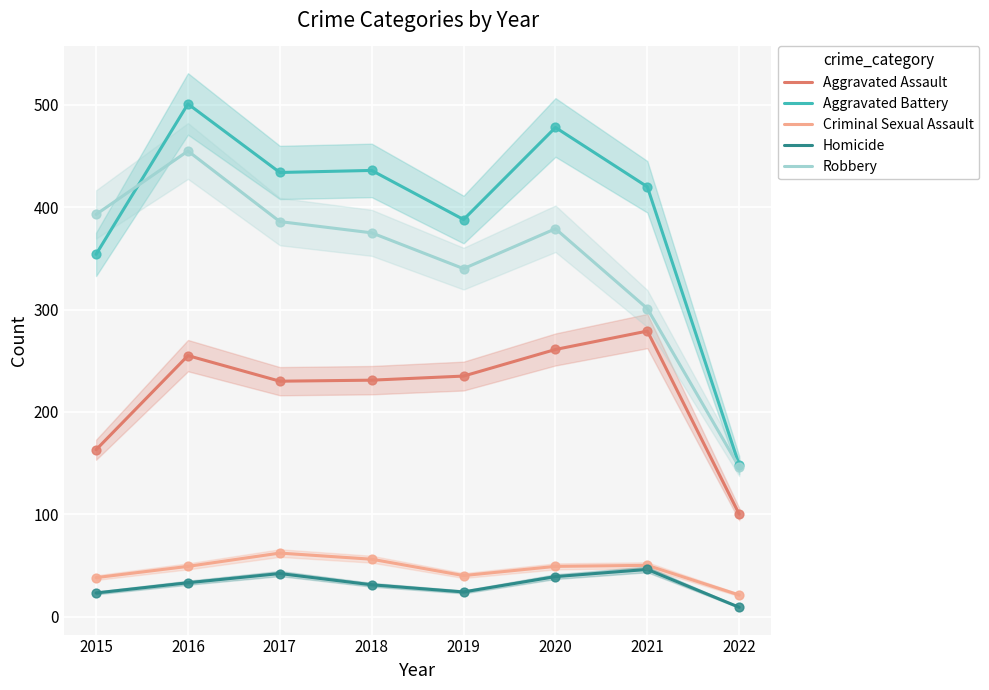

At how many categories does at least one series exceed 200?

7